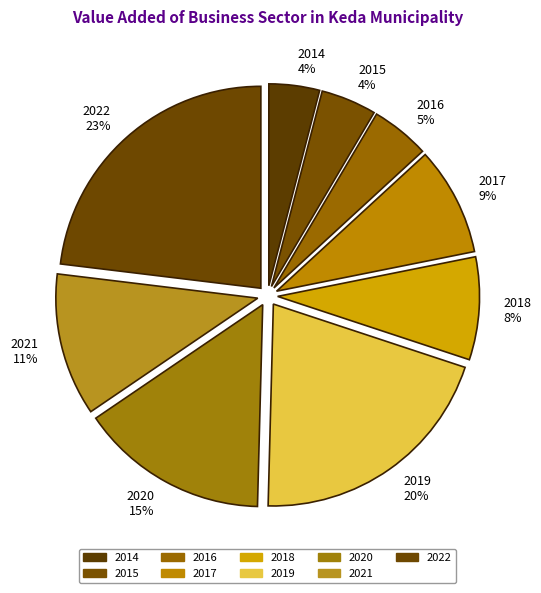

Does 2020 account for over 50% of the chart?

No